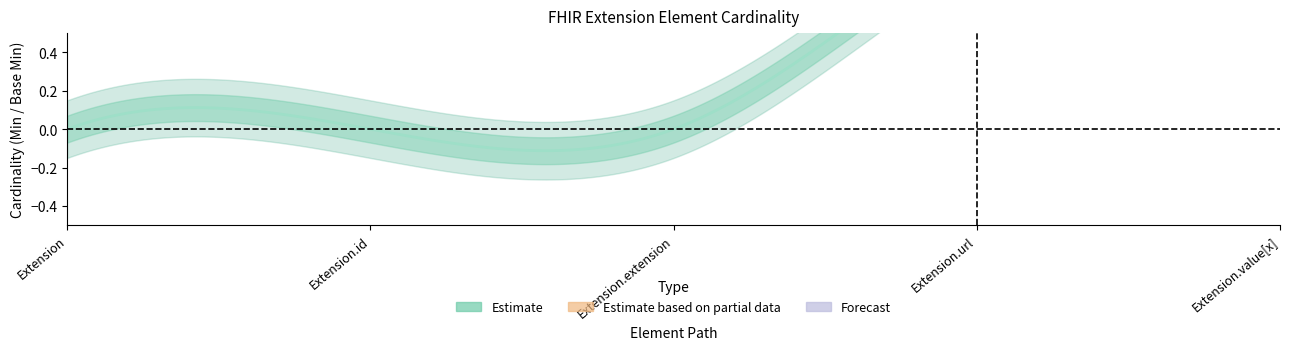

At how many categories does at least one series exceed 0?

2